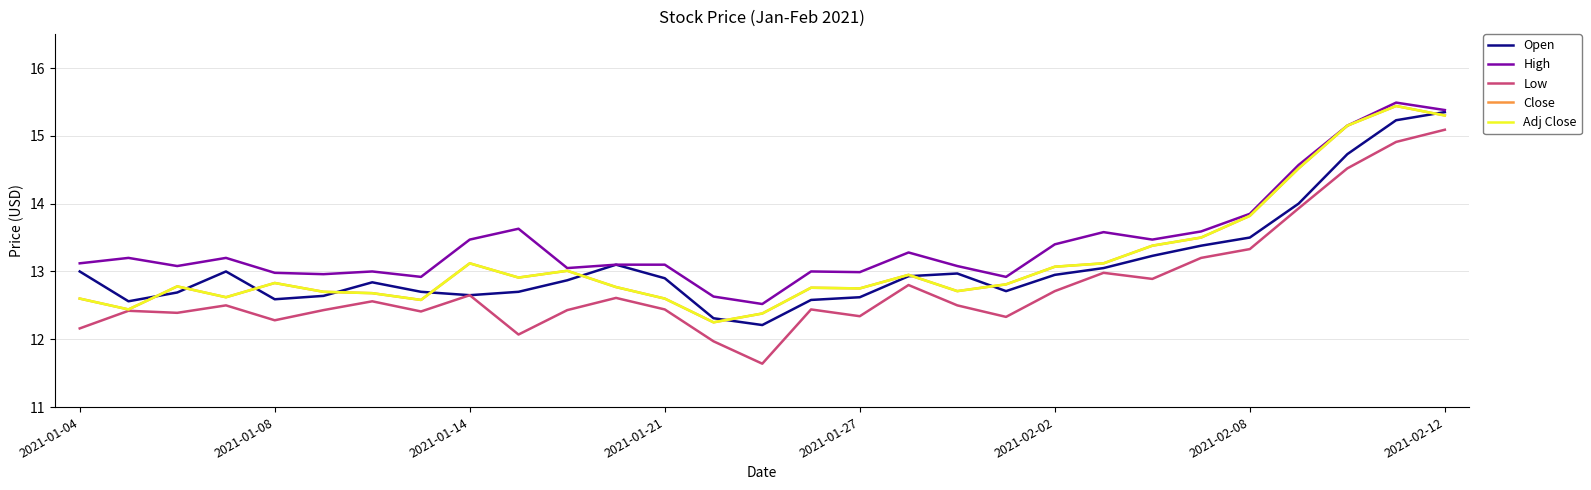

Does the chart display data point markers on the line(s)?

No